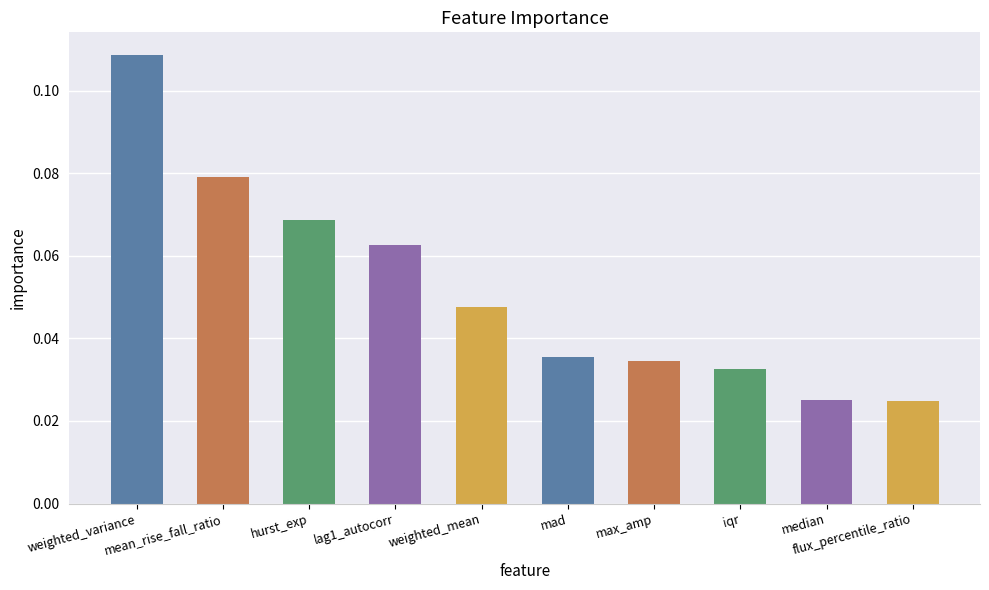

Count the values in the range 0 to 1.

10